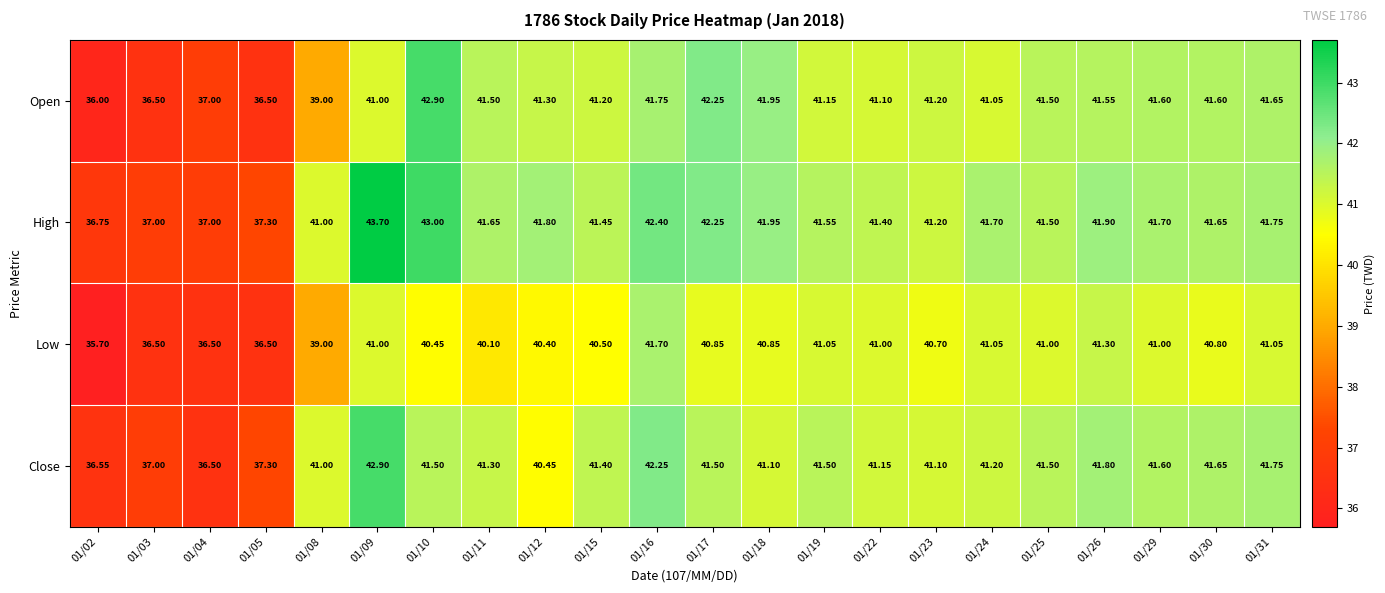

At 01/19, list the series in order from smallest to largest.

Low, Open, Close, High